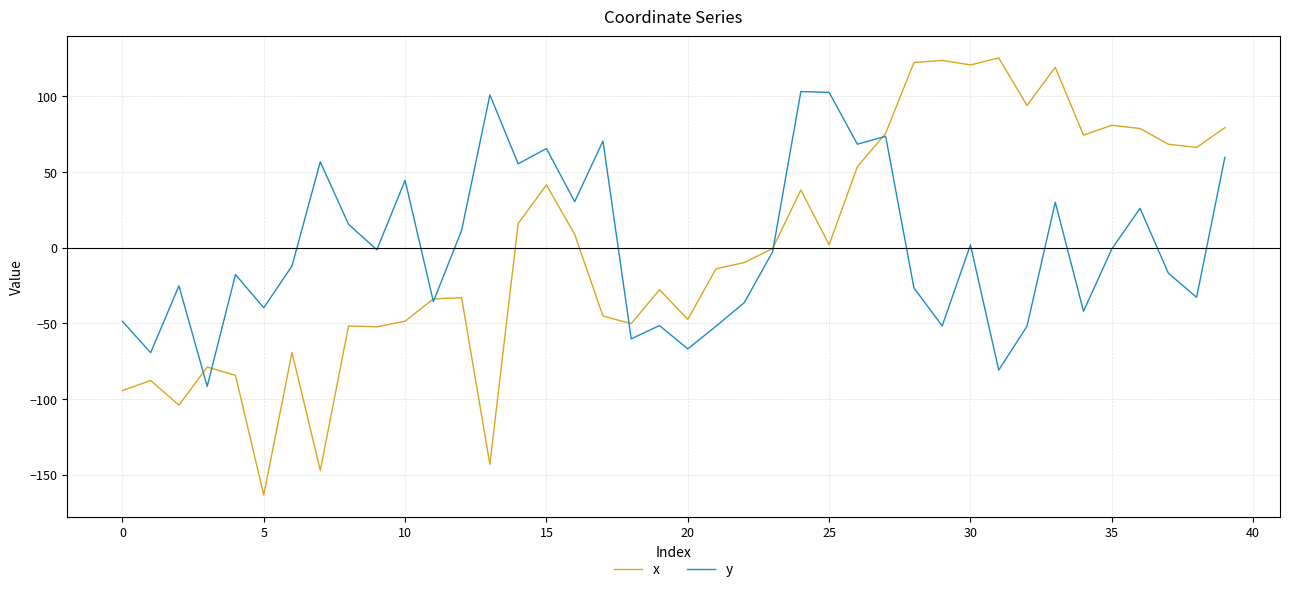

What are all the series names shown in the legend?

x, y